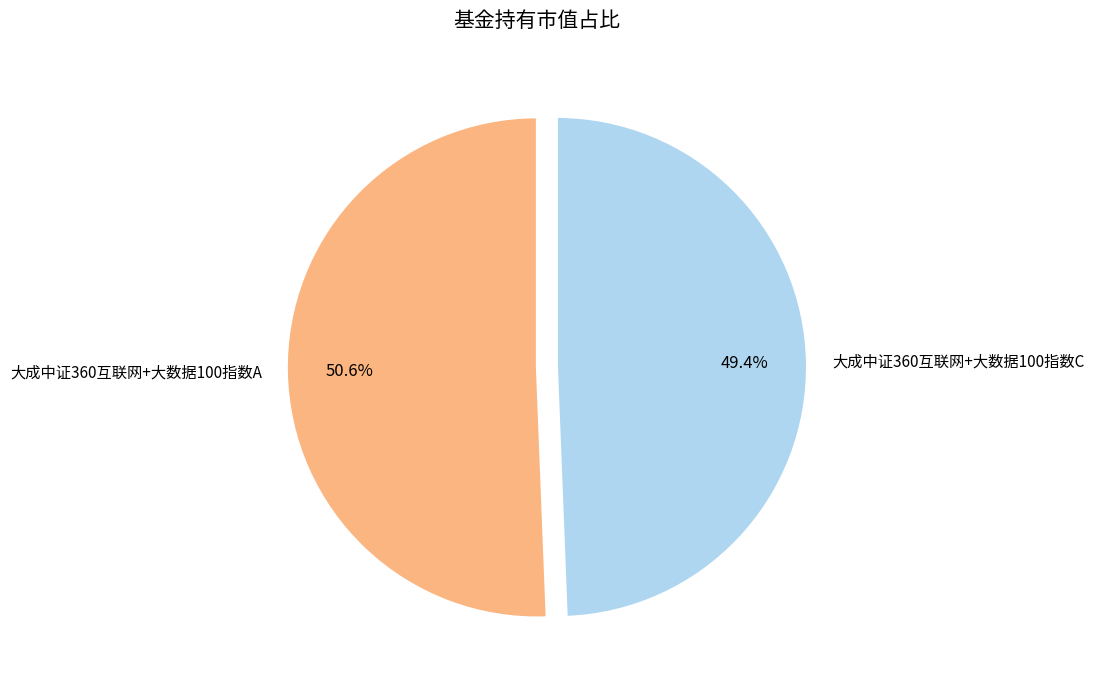

How many slices are in this pie chart?

2